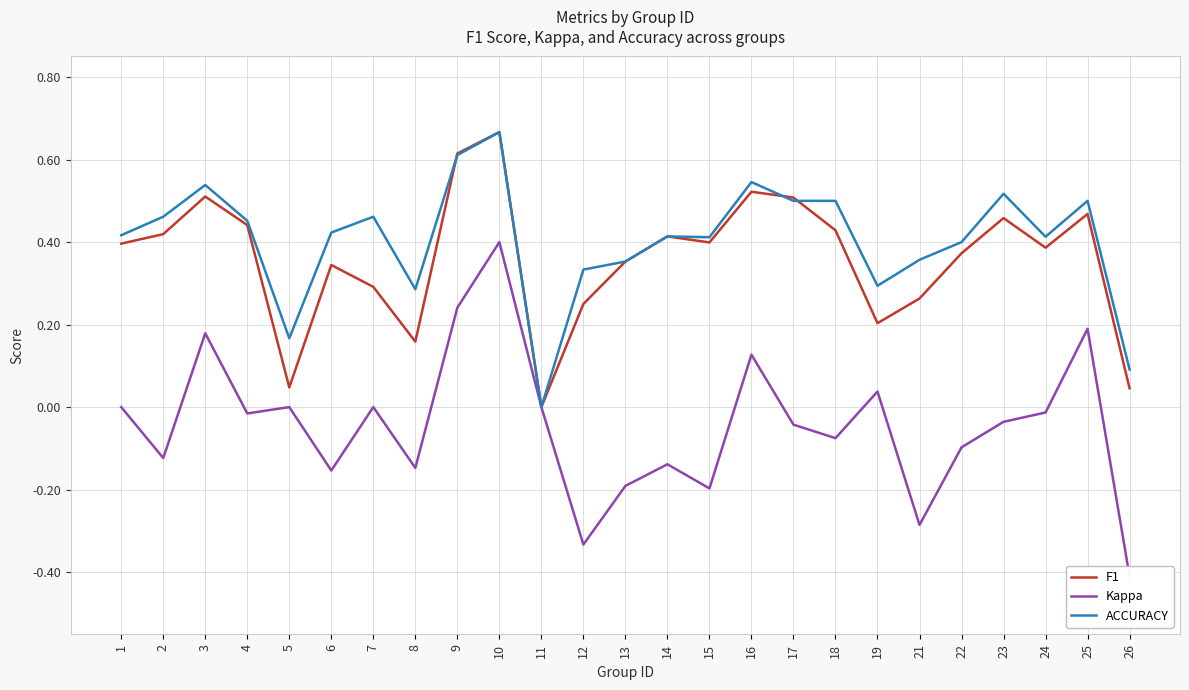

What is the difference between the maximum and minimum values in the F1 series?

0.7